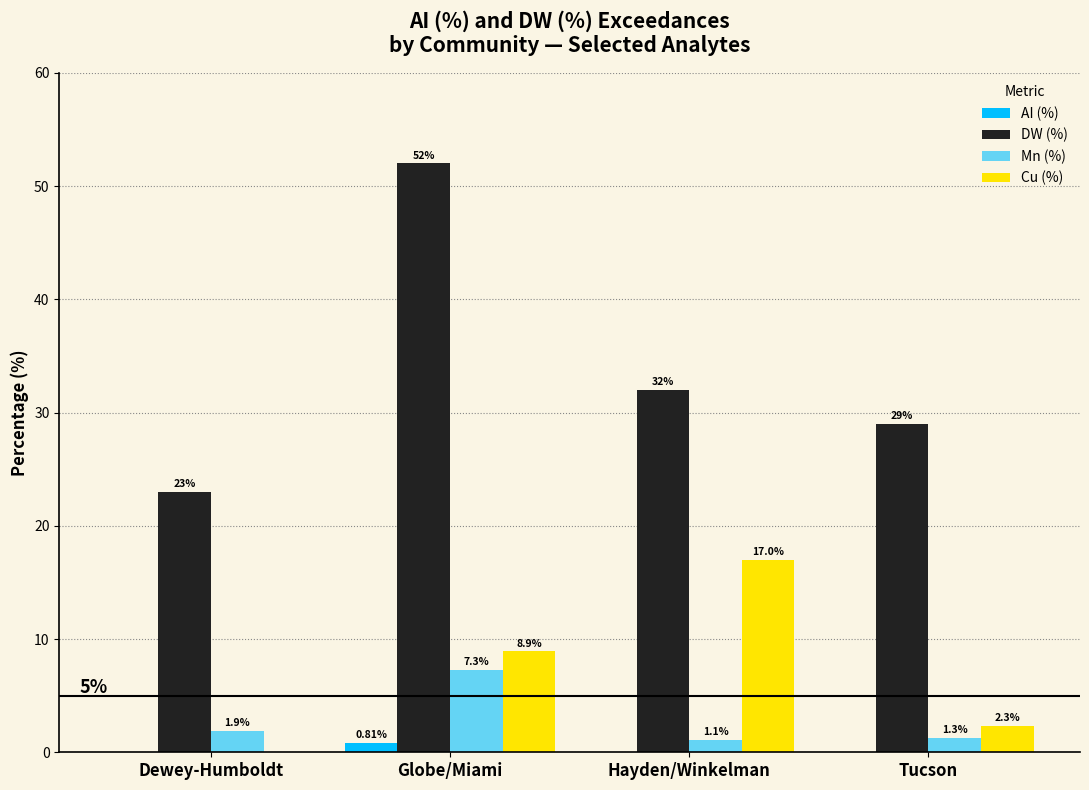

How many data points does each series have?

4